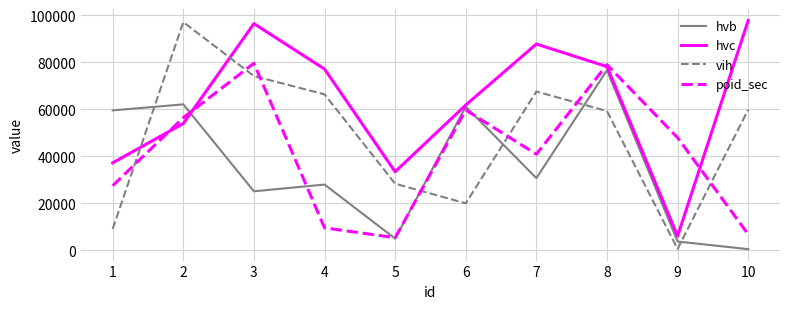

Reading right to left, what are all the values shown in this chart?

hvb: 538	3777	76560	30702	61081	5019	27977	25114	62044	59500
hvc: 97706	6092	78081	87681	61773	33425	77049	96349	53898	37198
vih: 59834	624	59202	67491	20009	28346	66315	74083	96994	9161
poid_sec: 6832	47905	78906	40871	59621	5405	9589	79516	56375	27486